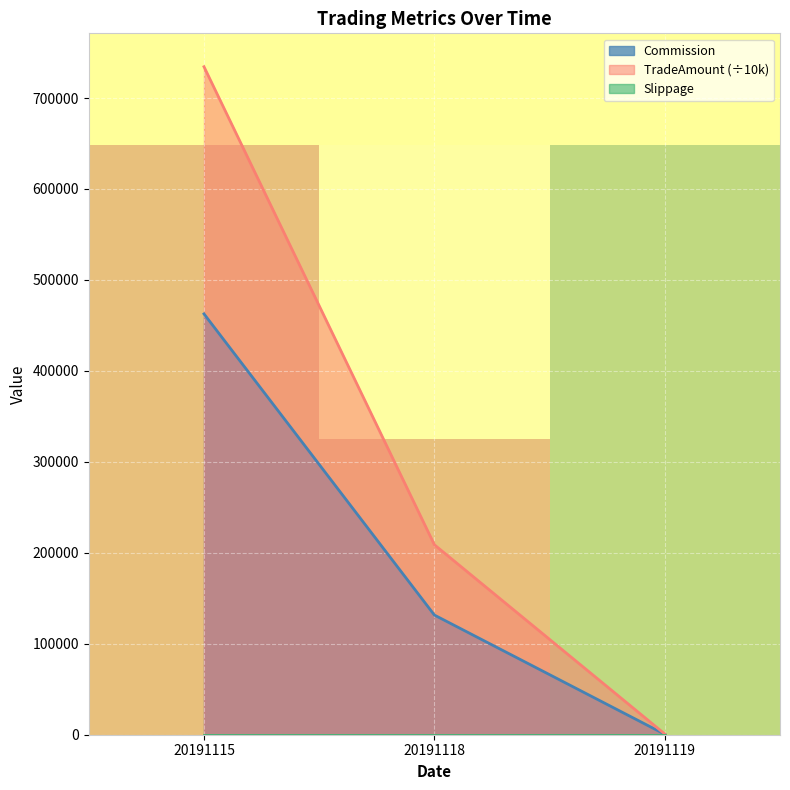

True or false: TradeAmount (÷10k) has a value of 53973.1 at 20191118.

False